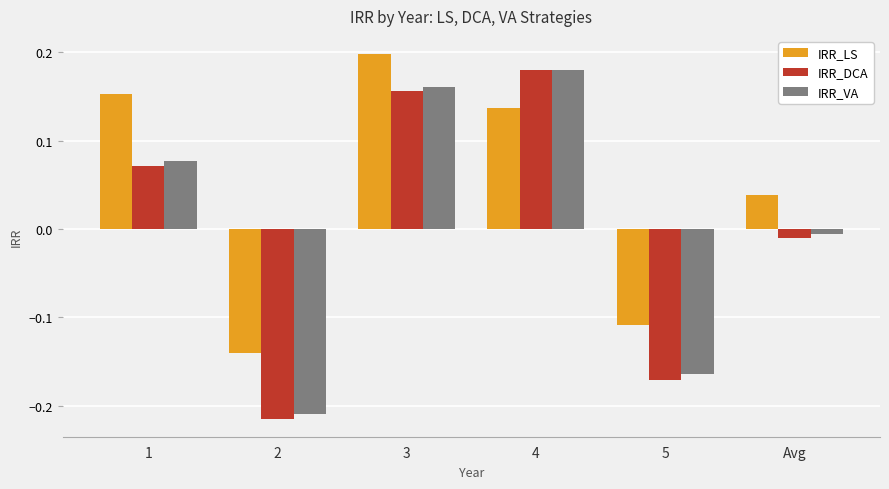

What is the label of the 4th bar from the right?

3